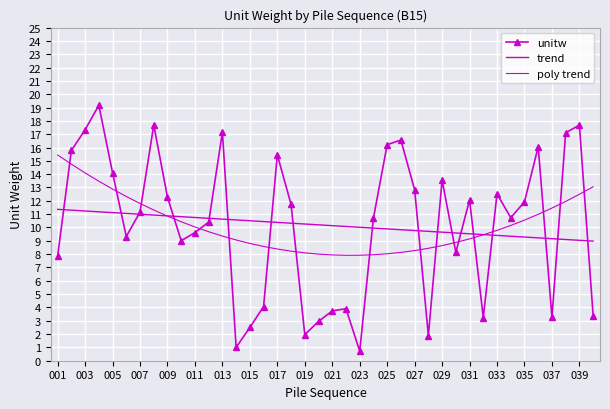

At which label is poly trend closest to 11?

35